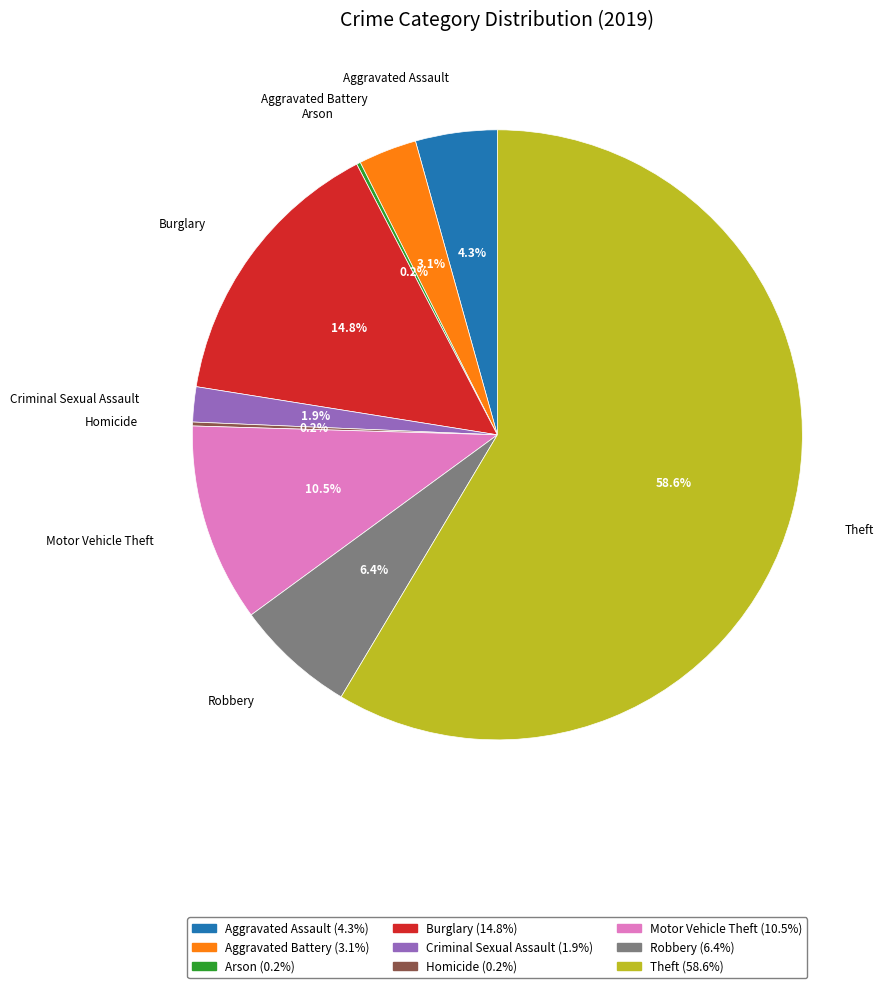

Which slice is the largest?

Theft